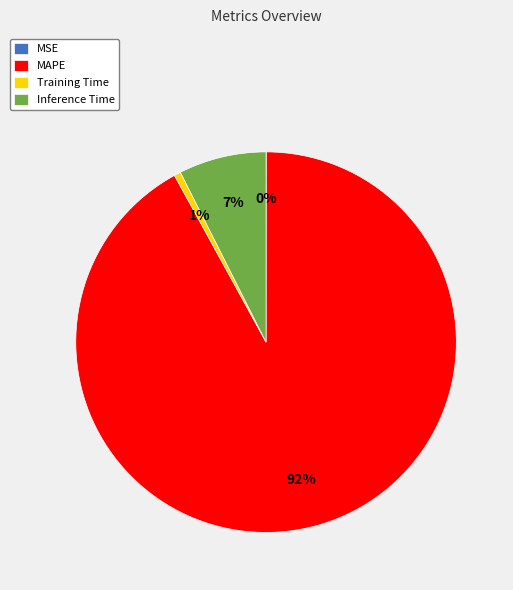

Which has a higher value, Inference Time or MAPE?

MAPE